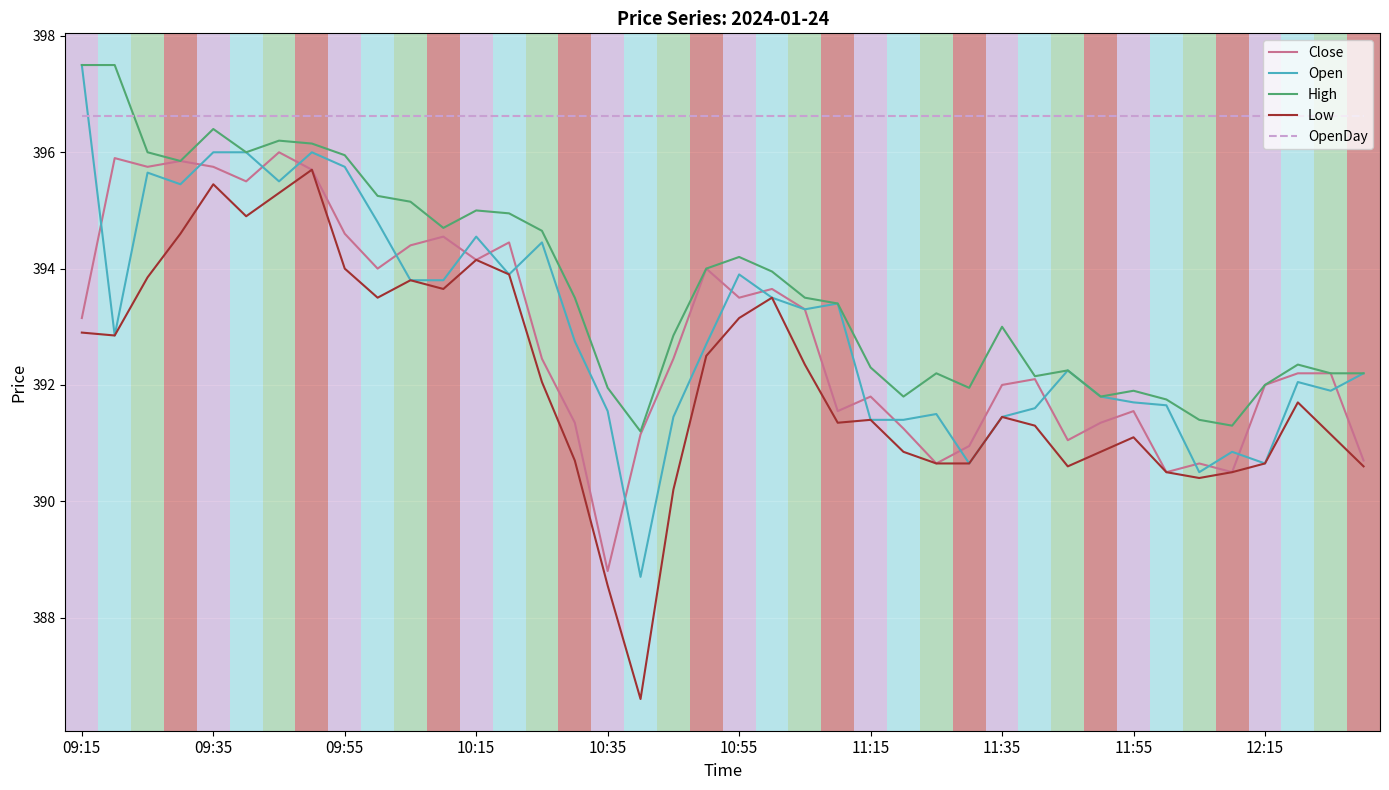

What is the maximum value shown in the chart?

397.5